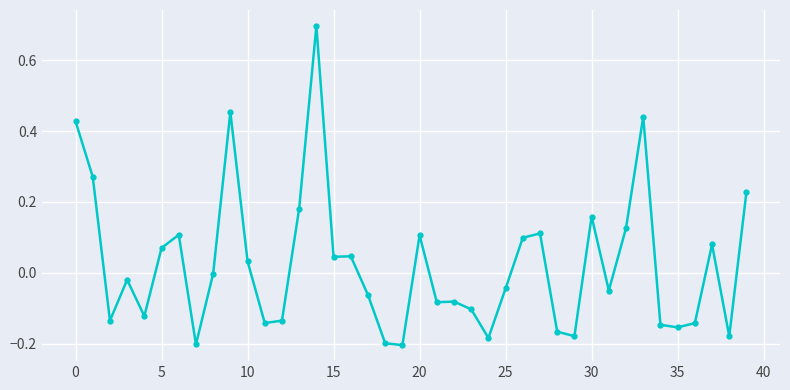

Is this an area chart (filled region under the line)?

No